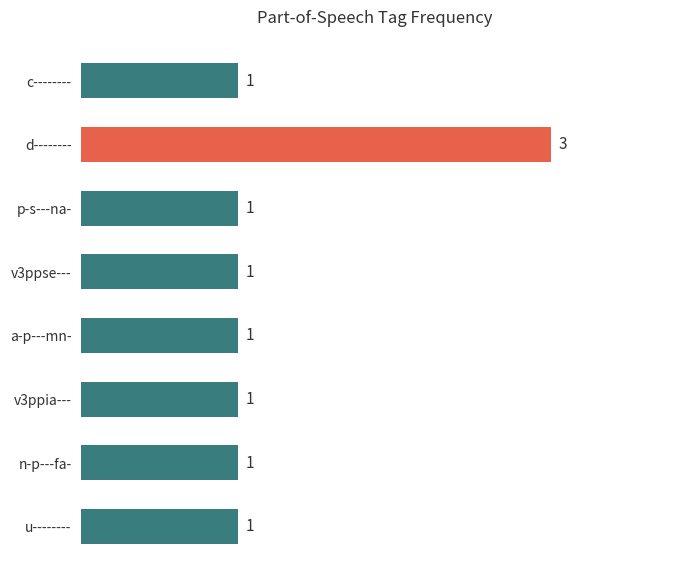

How many distinct data groups are displayed?

1